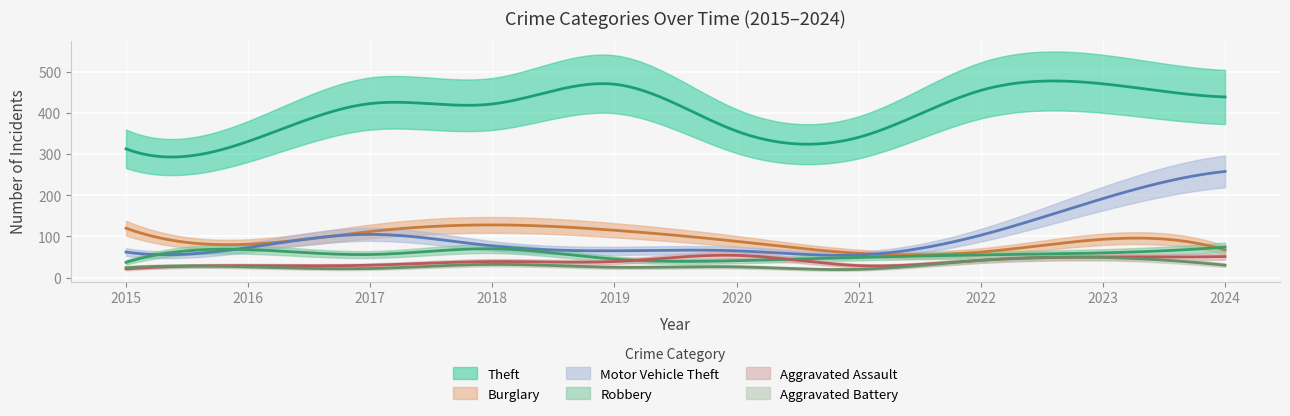

The Theft series shows 579 at 2016. True or false?

False